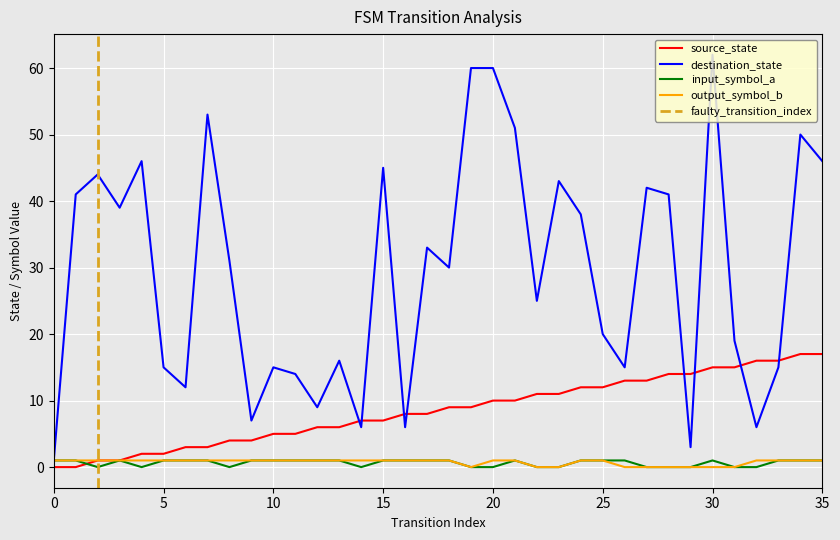

In output_symbol_b, how many points are lower than both neighbors (excluding endpoints)?

1